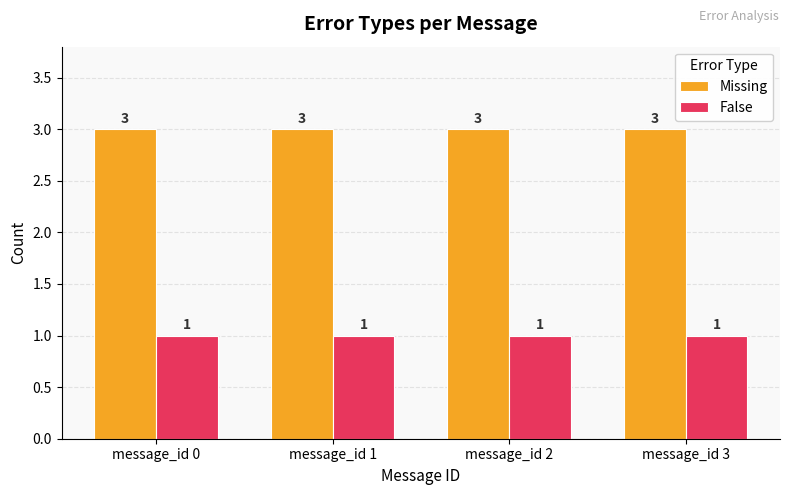

Is it true that Missing equals 3 at message_id 2?

True